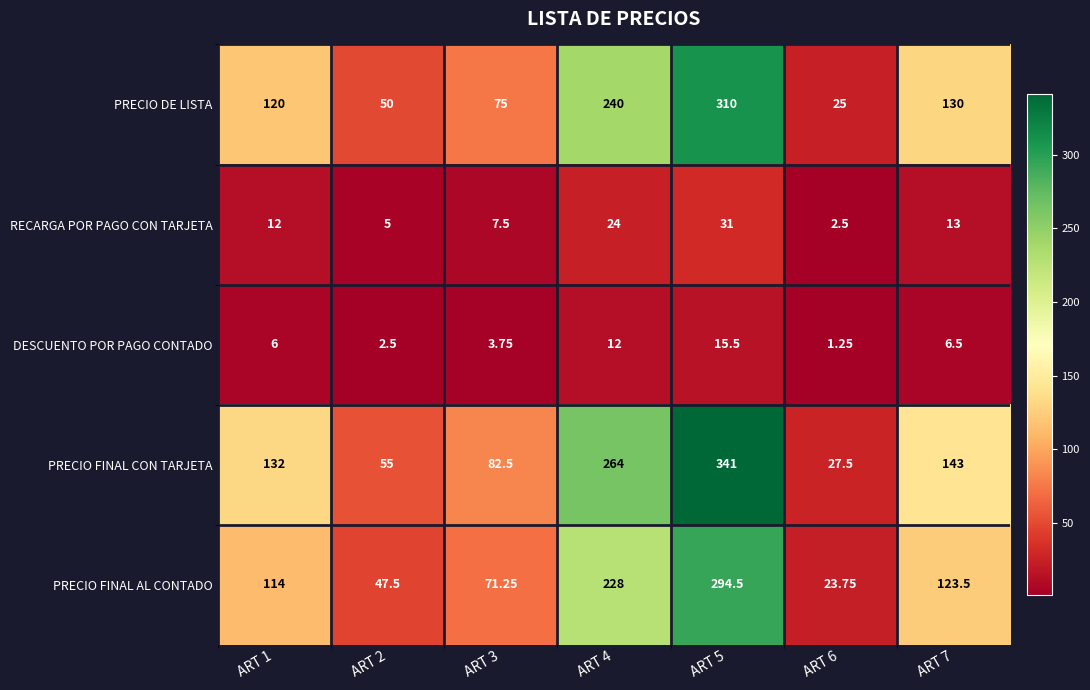

Rank the series at ART 5 from highest to lowest value.

PRECIO FINAL CON TARJETA, PRECIO DE LISTA, PRECIO FINAL AL CONTADO, RECARGA POR PAGO CON TARJETA, DESCUENTO POR PAGO CONTADO